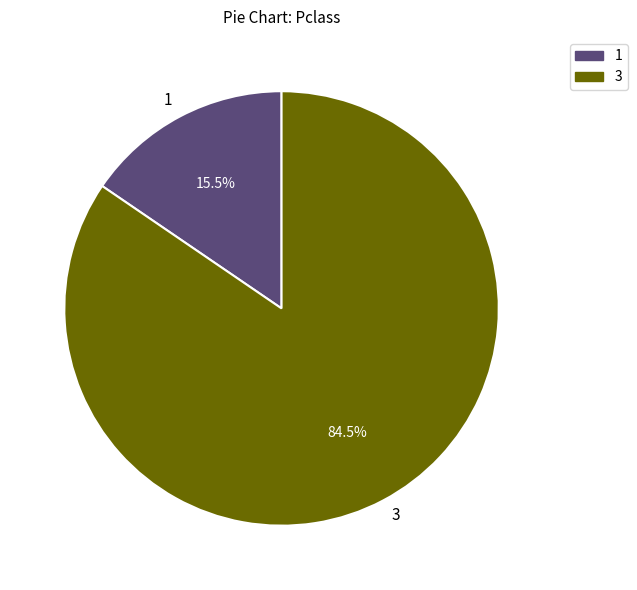

Rank the categories by value from lowest to highest.

1, 3